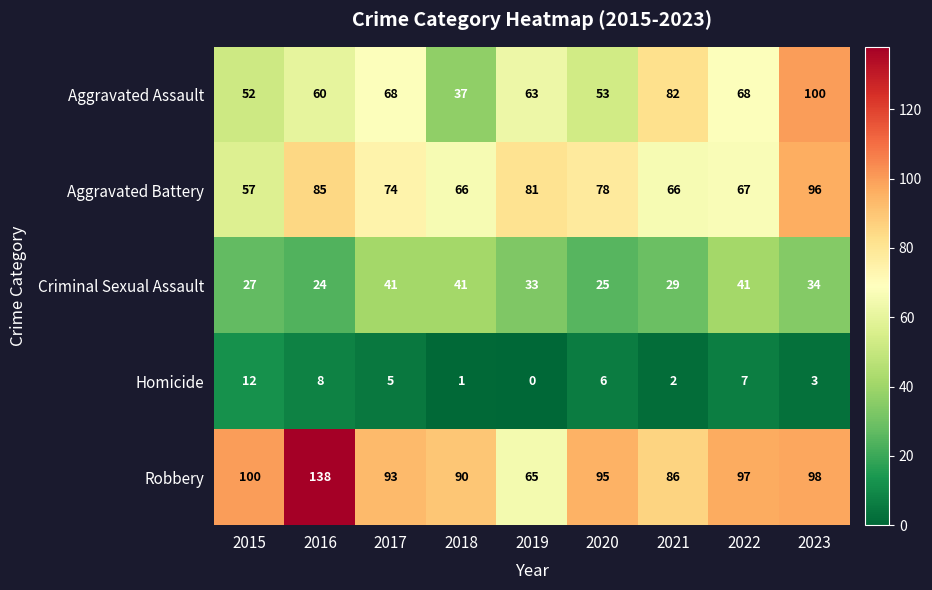

What is the highest value of the Aggravated Battery series?

96